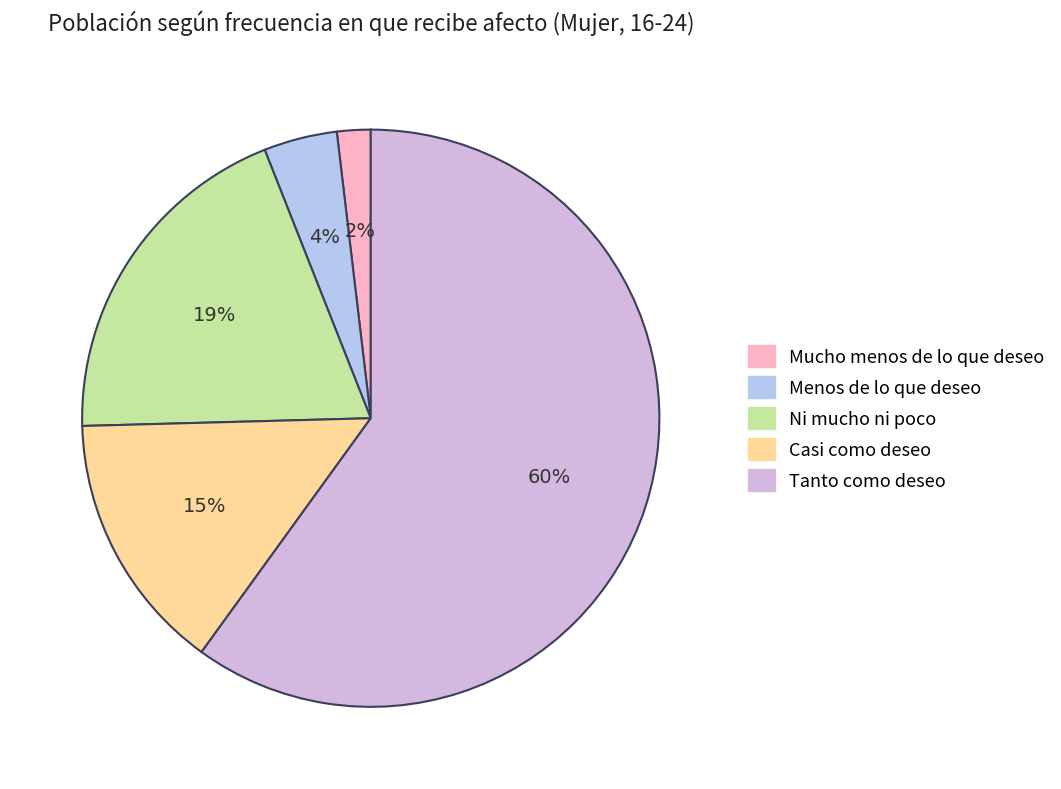

Do Mucho menos de lo que deseo and Tanto como deseo together represent more than half of the pie?

Yes